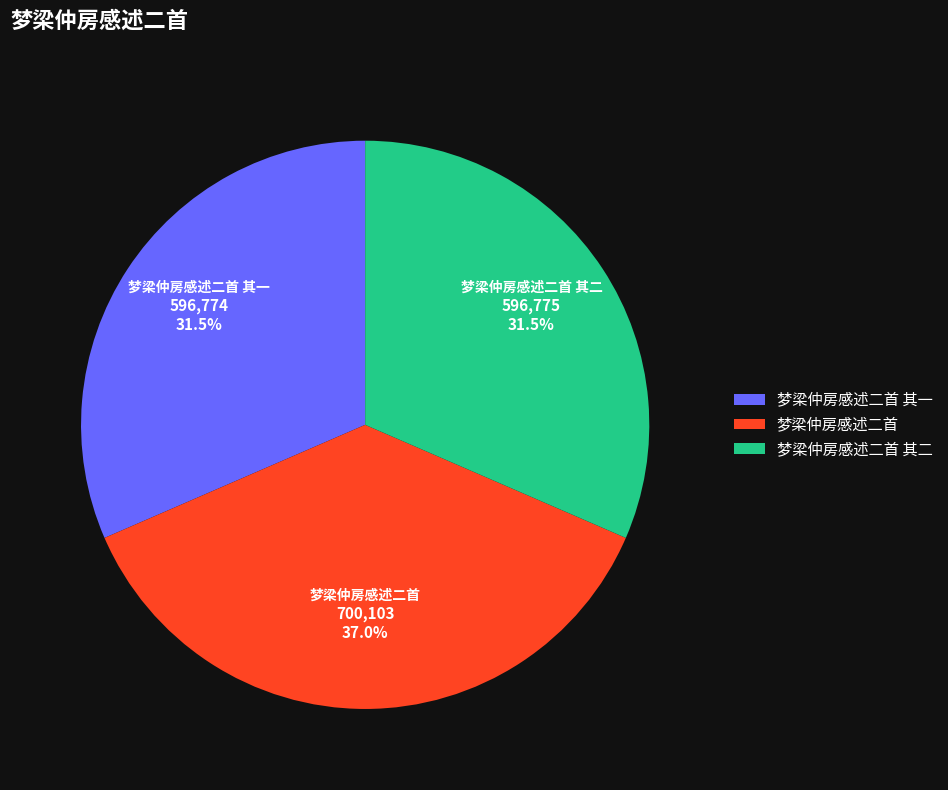

What percentage do 梦梁仲房感述二首 其二 and 梦梁仲房感述二首 together represent?

68.5%